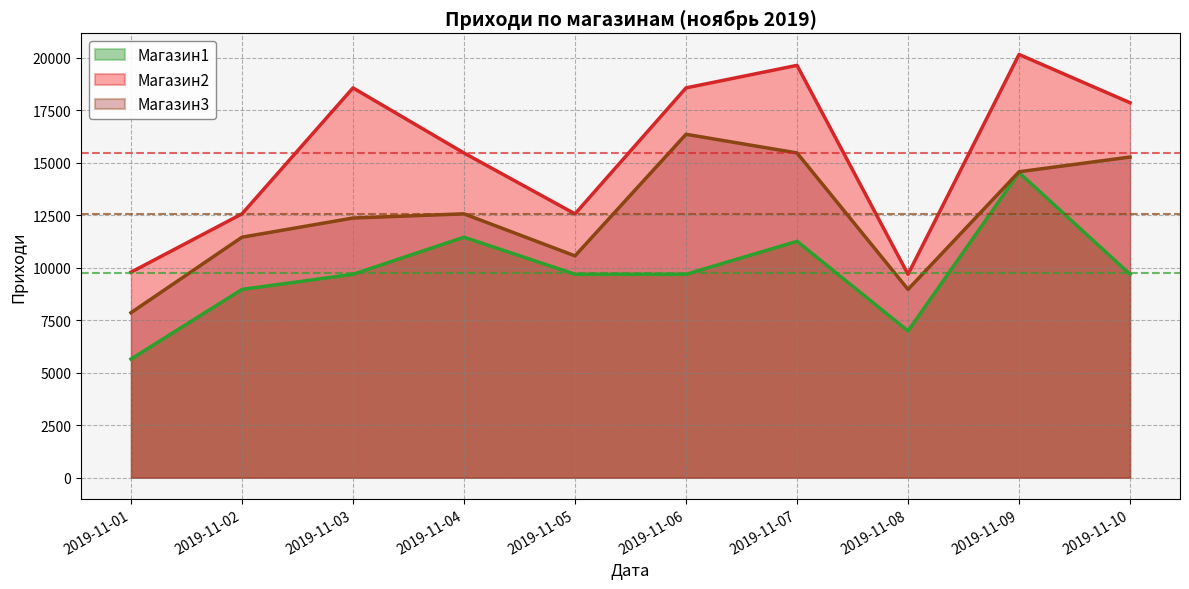

Is the value of Магазин1 at 2019-11-03 greater than the value of Магазин2 at 2019-11-01?

No